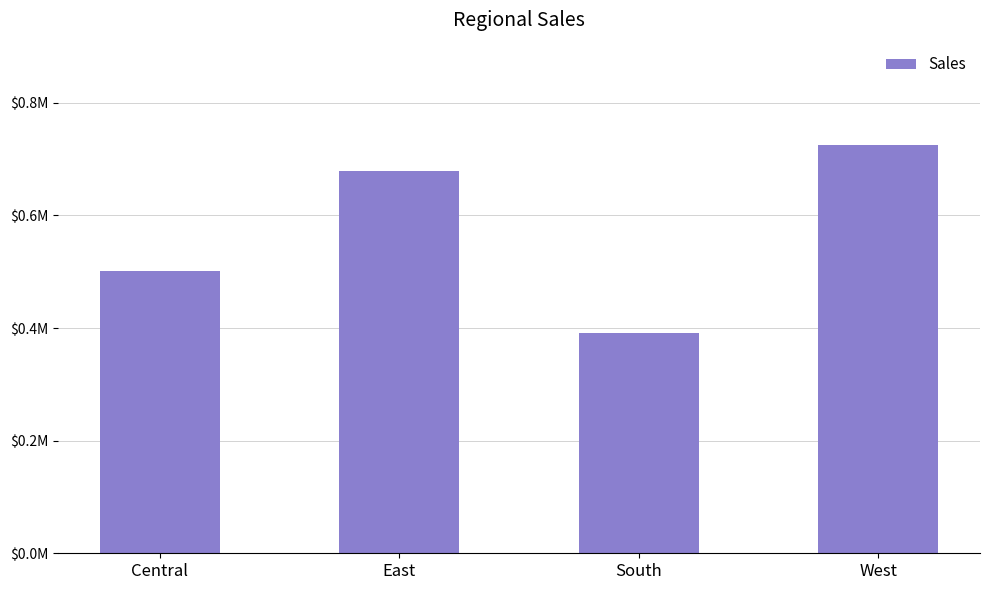

Rank the categories by value from highest to lowest.

West, East, Central, South